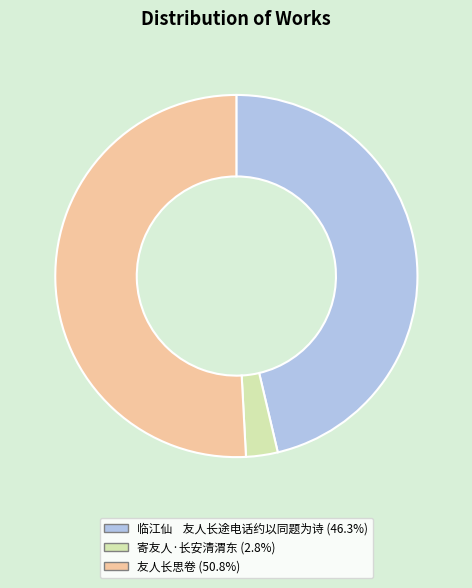

Rank the categories by value from highest to lowest.

友人长思卷, 临江仙 友人长途电话约以同题为诗, 寄友人·长安清渭东